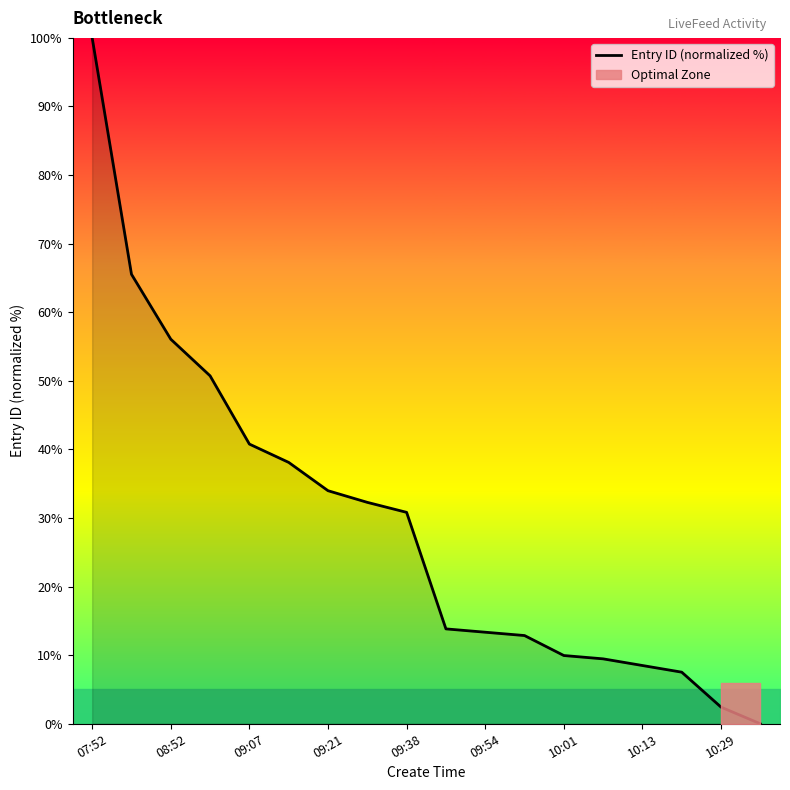

The value of Entry ID (normalized %) at 10:13 is 4.2. True or false?

False